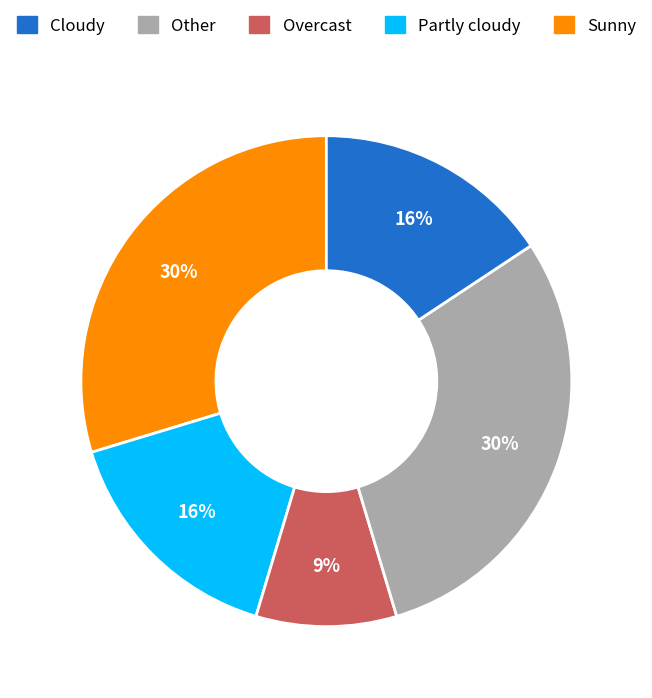

How many segments does this pie chart have?

5